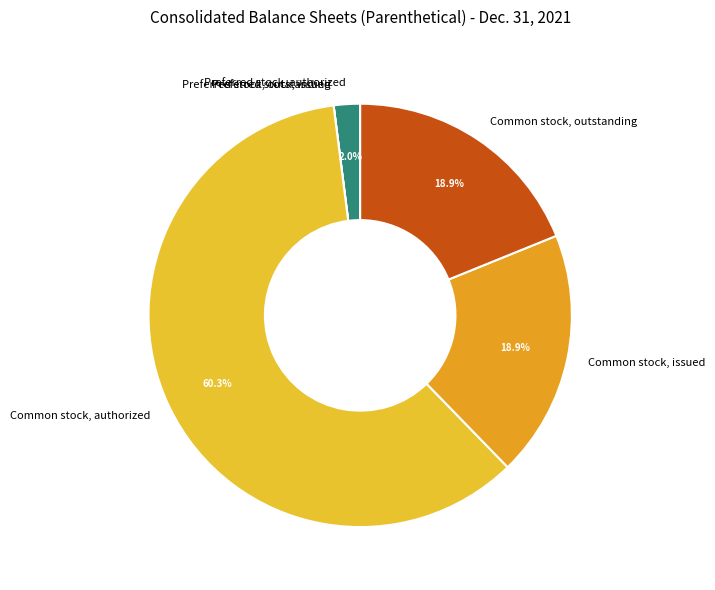

What percentage is the Common stock, outstanding slice, to the nearest percent?

19%